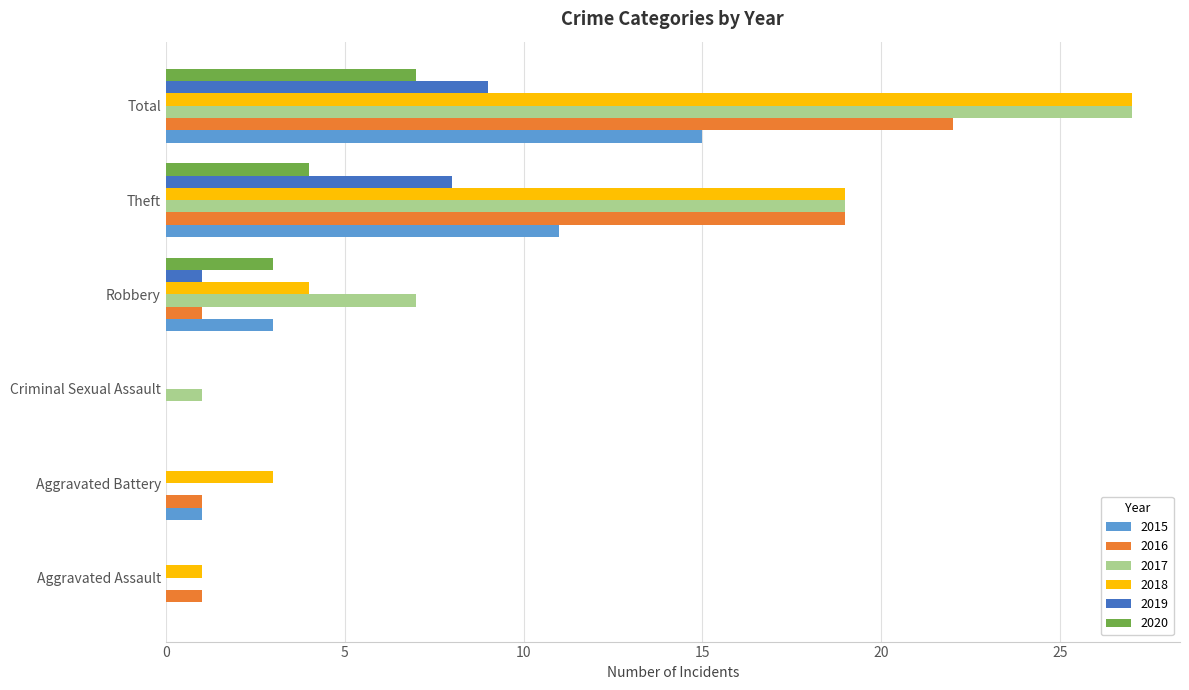

The 2016 series shows 19 at Theft. True or false?

True